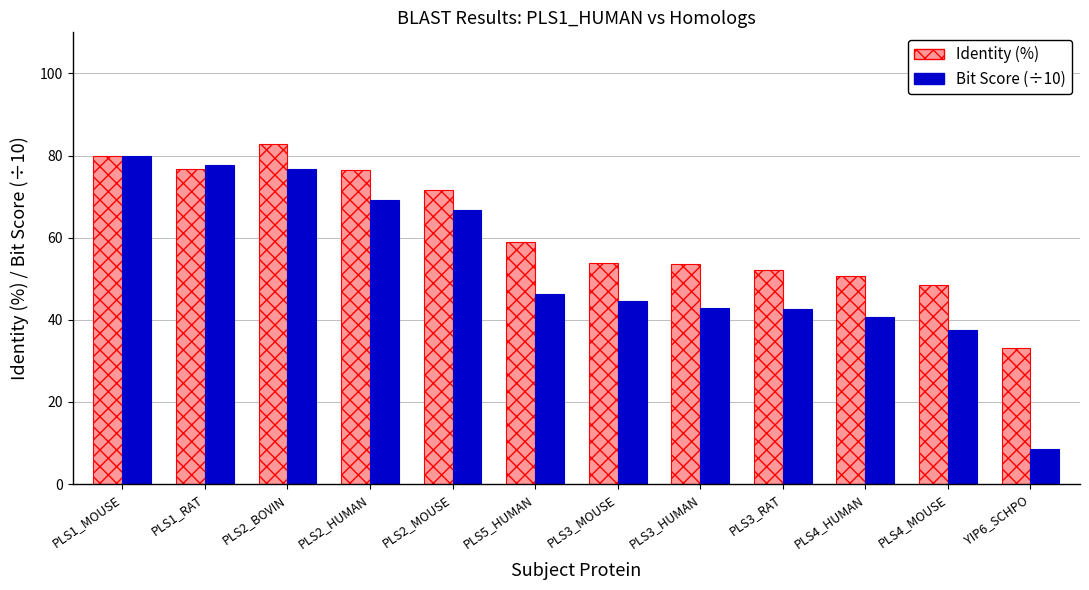

At PLS5_HUMAN, list the series in order from largest to smallest.

Identity (%), Bit Score (÷10)